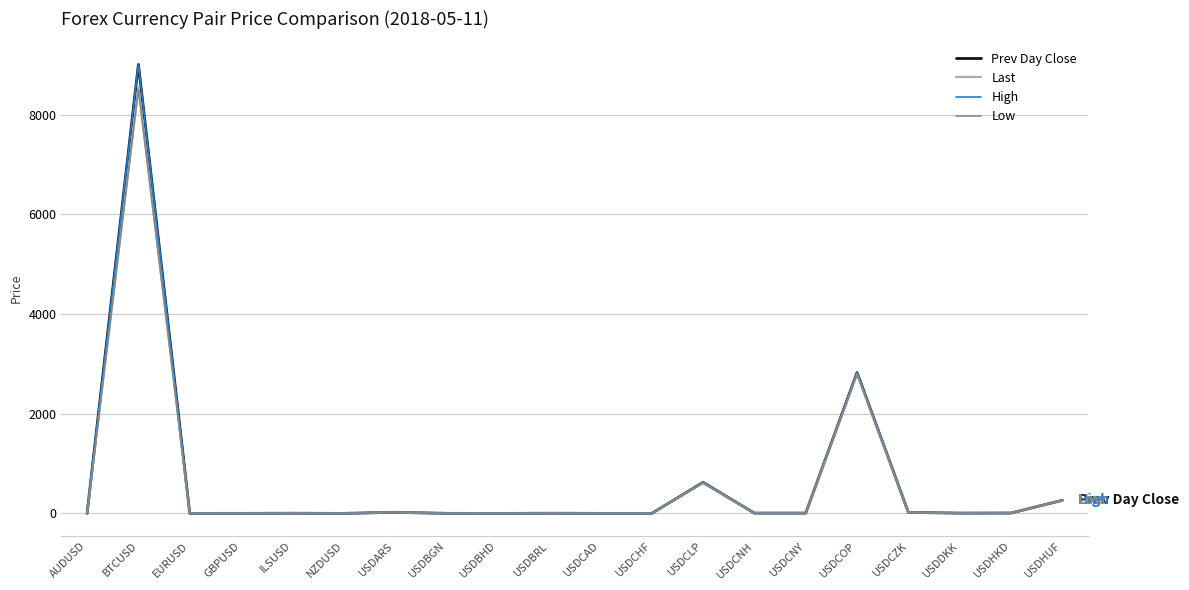

Which category has the highest value across all series?

BTCUSD